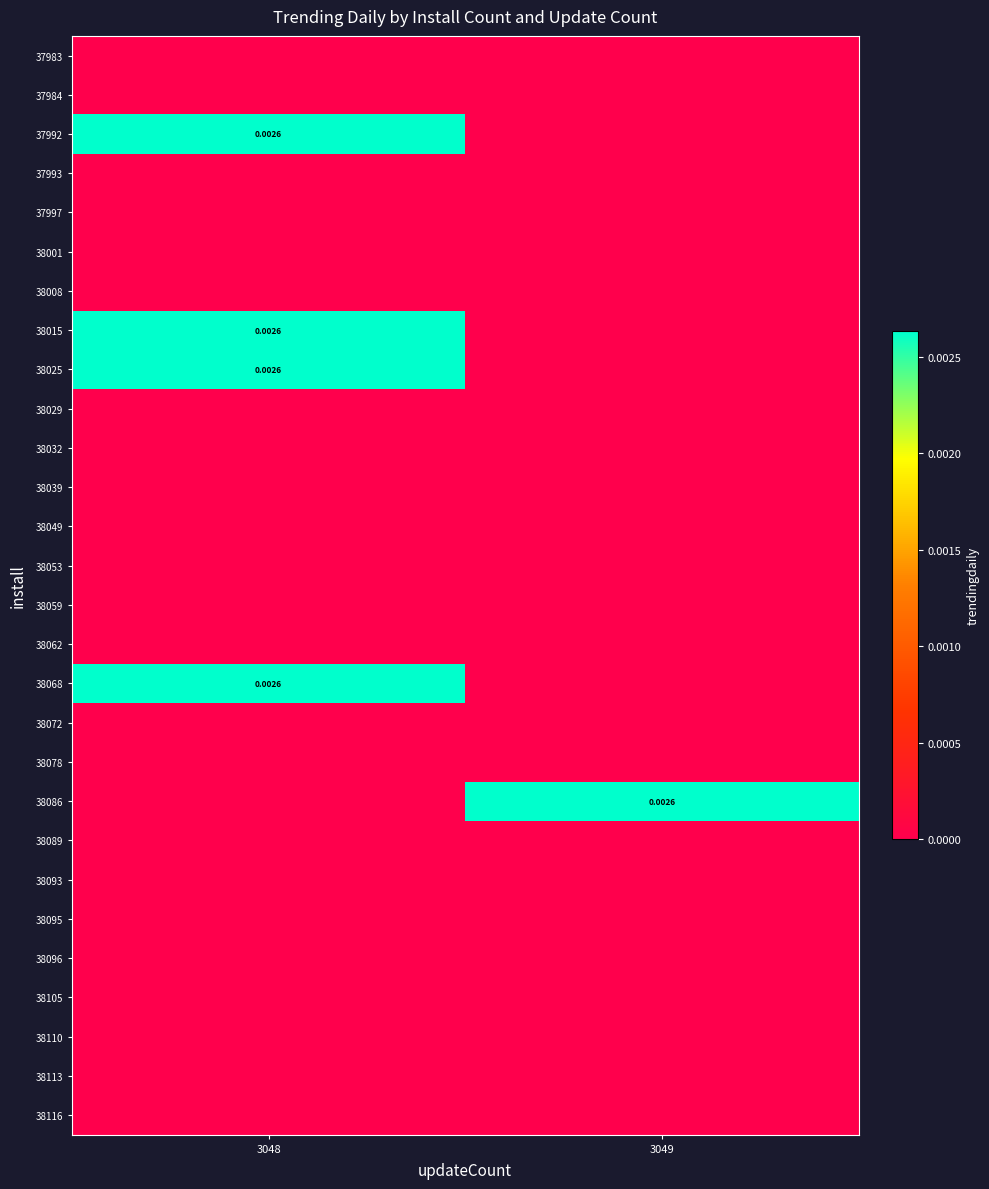

Is it true that 38113 equals 0.0 at 3049?

True